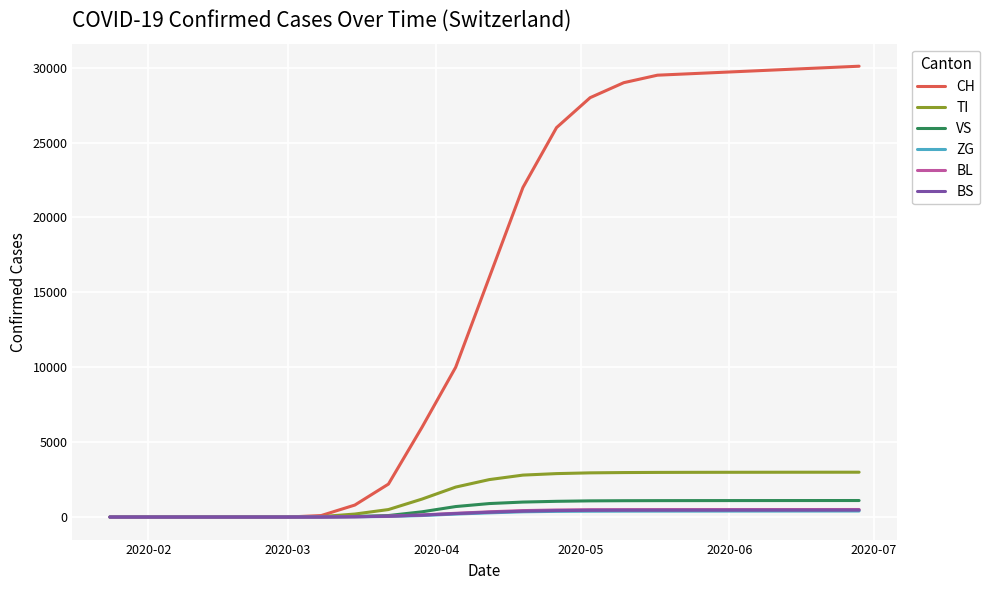

Which series has the widest spread of values?

CH